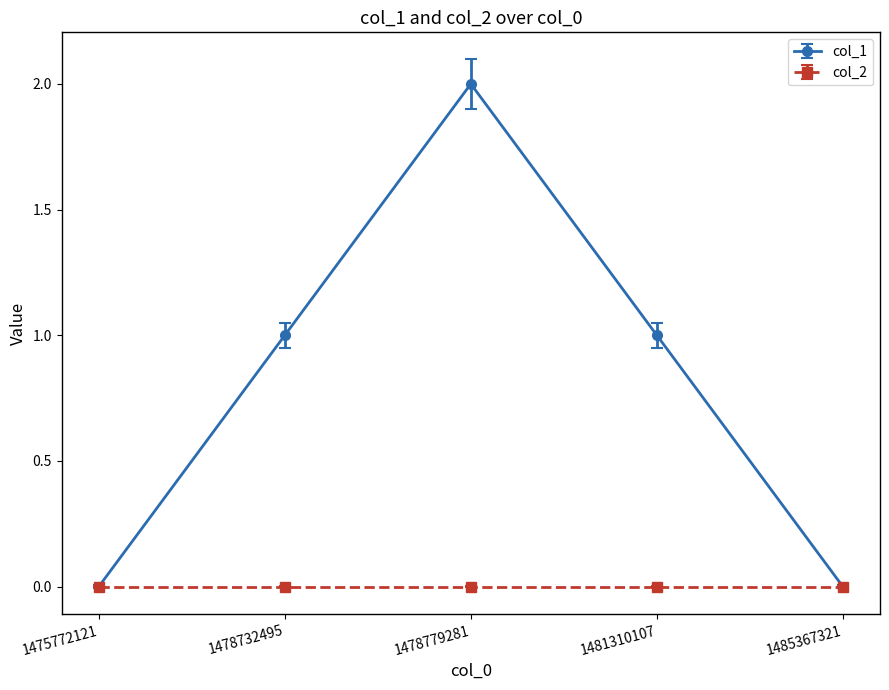

Rank the series by their maximum value, from highest to lowest.

col_1, col_2